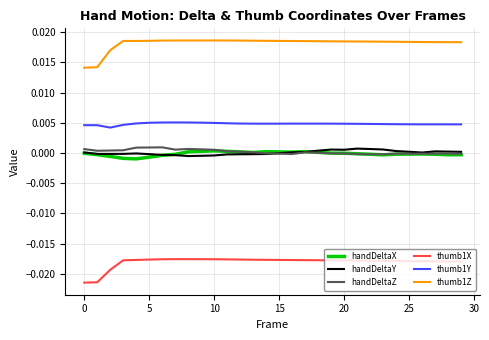

True or false: handDeltaZ and thumb1Z cross at least once.

False